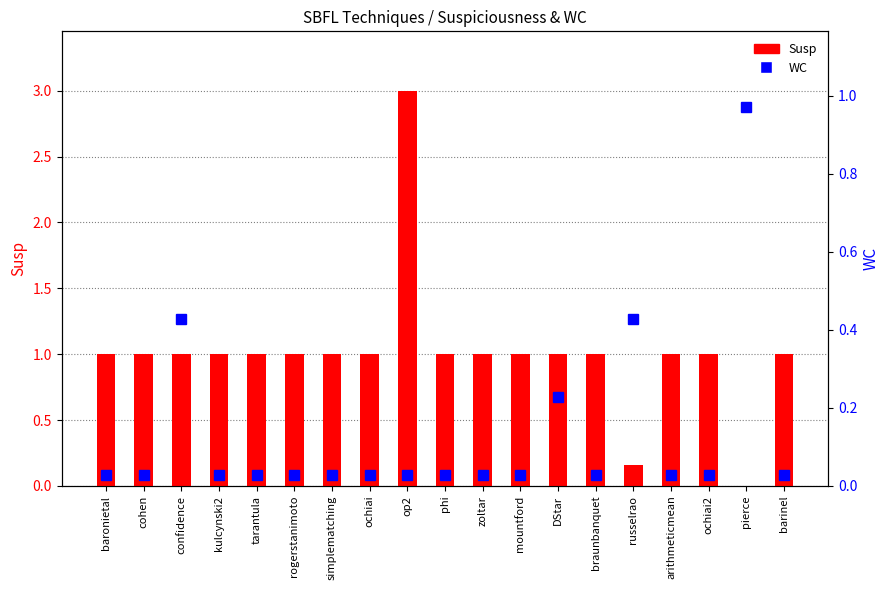

At which label does Susp first exceed 1?

op2